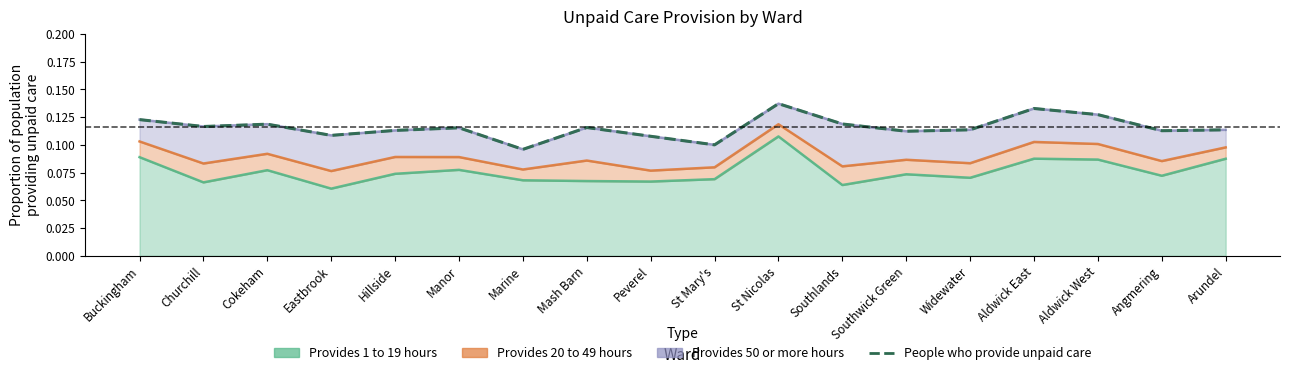

Reading left to right, extract all data points from this chart.

Buckingham=0.1	Churchill=0.1	Cokeham=0.1	Eastbrook=0.1	Hillside=0.1	Manor=0.1	Marine=0.1	Mash Barn=0.1	Peverel=0.1	St Mary's=0.1	St Nicolas=0.1	Southlands=0.1	Southwick Green=0.1	Widewater=0.1	Aldwick East=0.1	Aldwick West=0.1	Angmering=0.1	Arundel=0.1